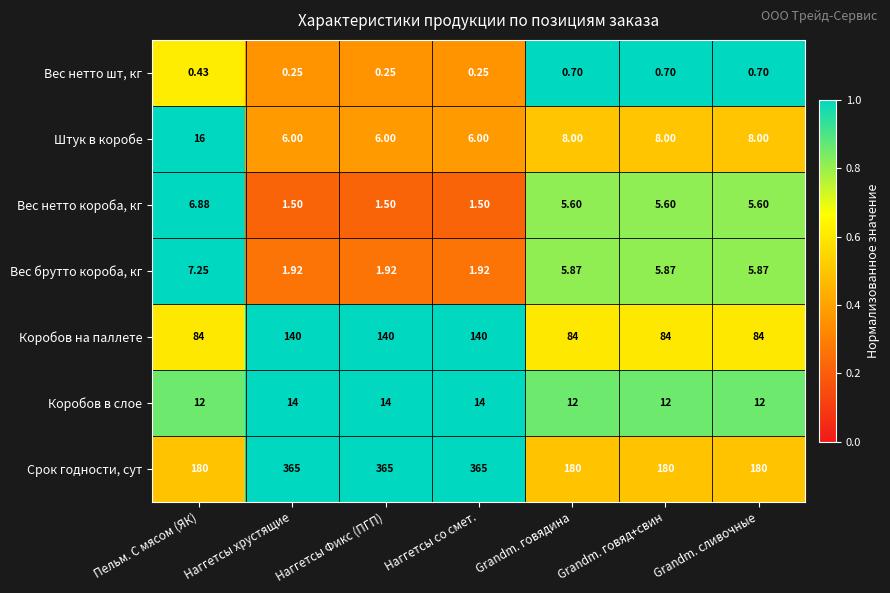

At which label does Вес нетто коробa, кг first exceed 5?

Пельм. С мясом (ЯК)